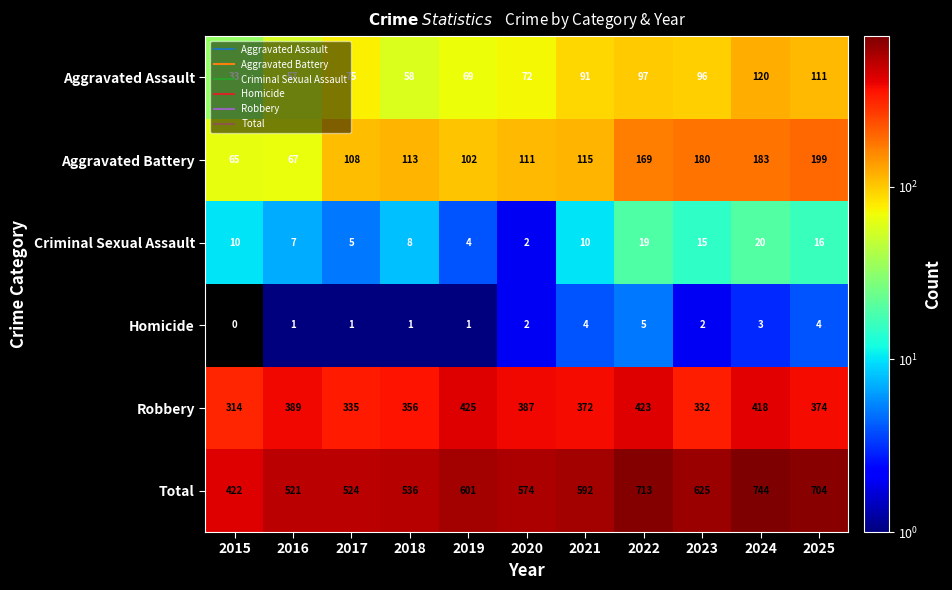

Which series has the largest total across all categories?

Total